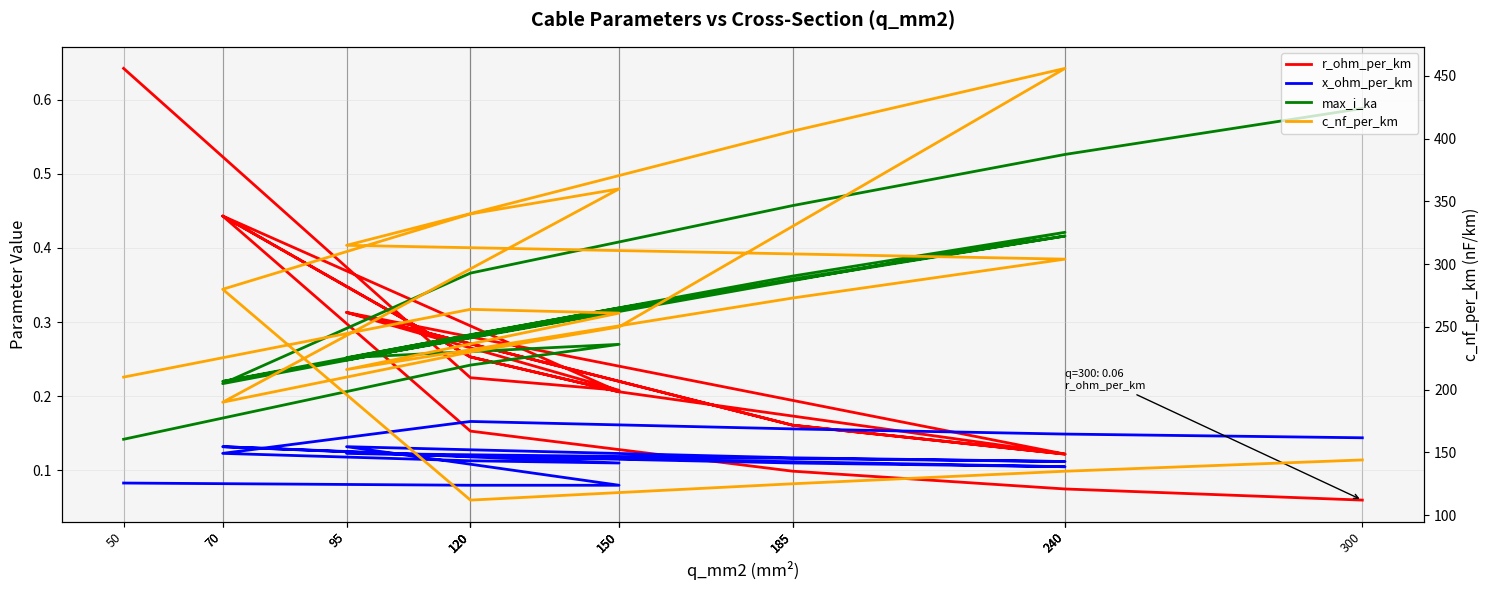

What is the minimum value for x_ohm_per_km?

0.1